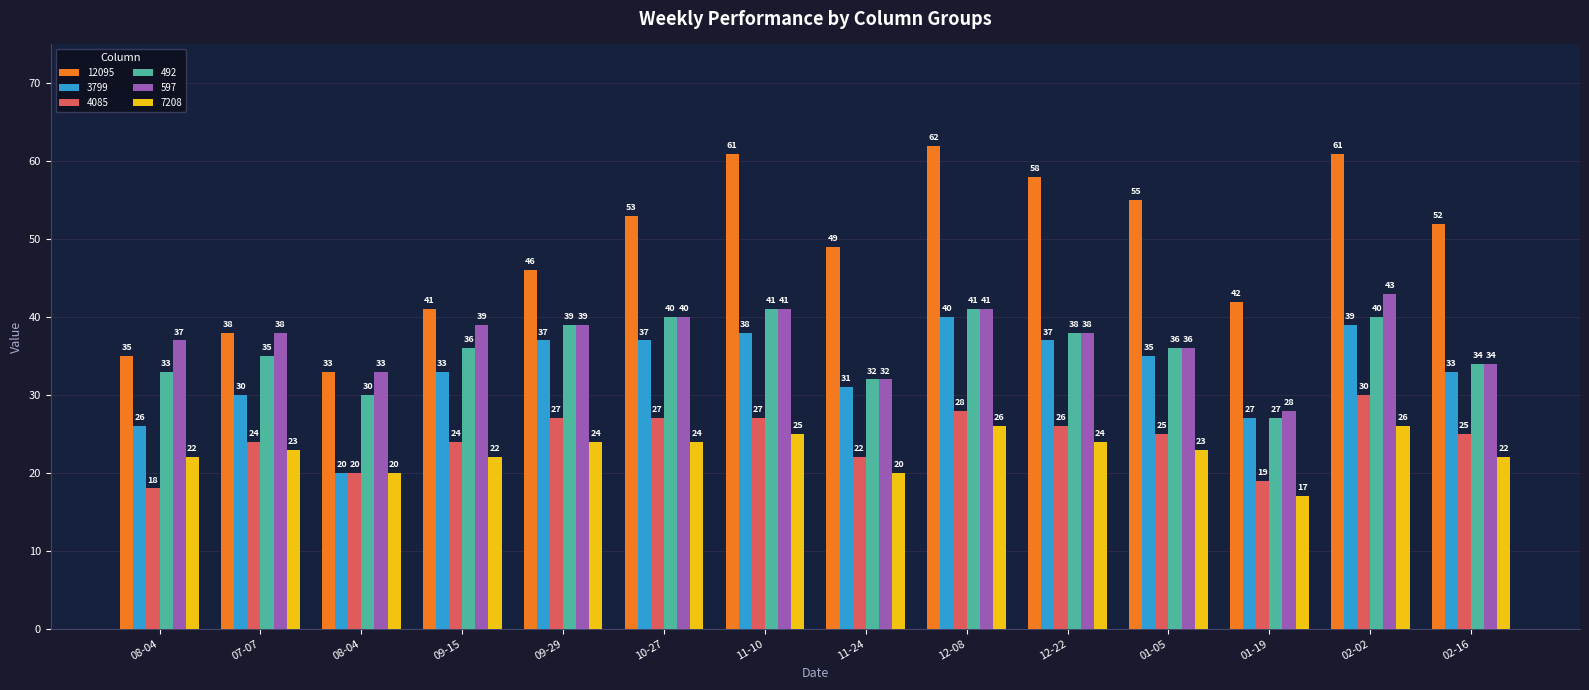

How many groups of bars are there?

14